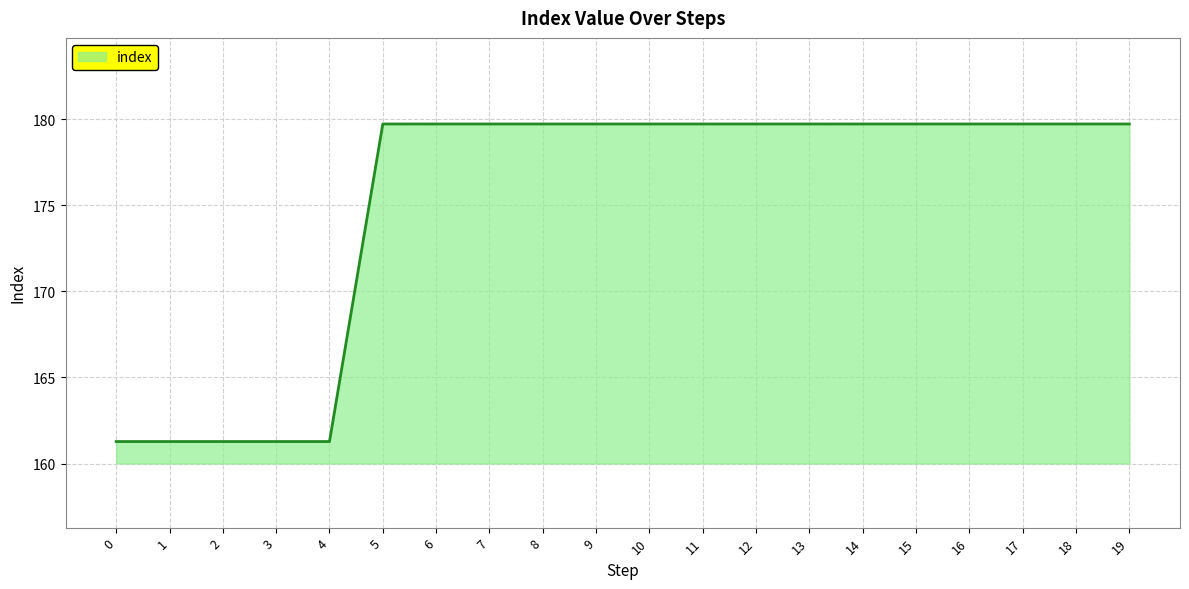

Count the number of categories in the chart.

20